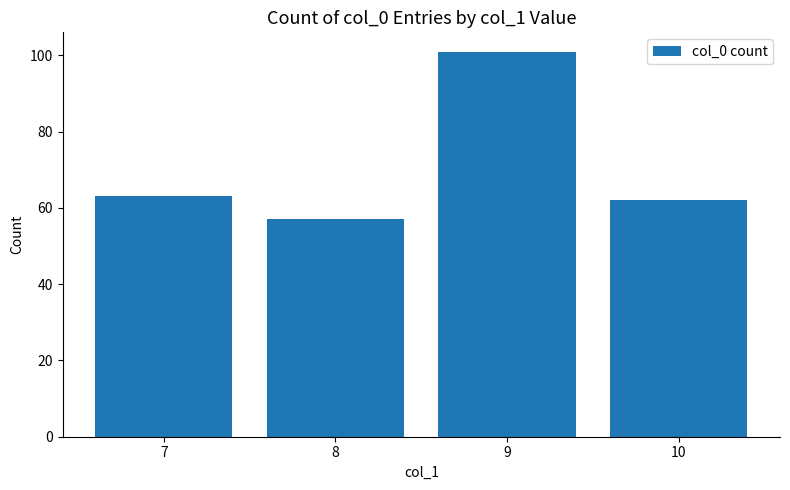

Reading right to left, what are all the values shown in this chart?

62	101	57	63